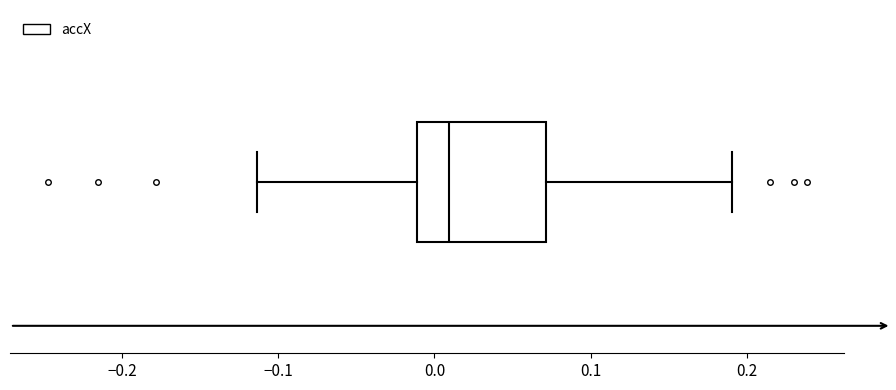

Where is the left edge of the box on the x-axis? The values are not printed on the chart, so give them approximately, as read against the axis.

-0.01